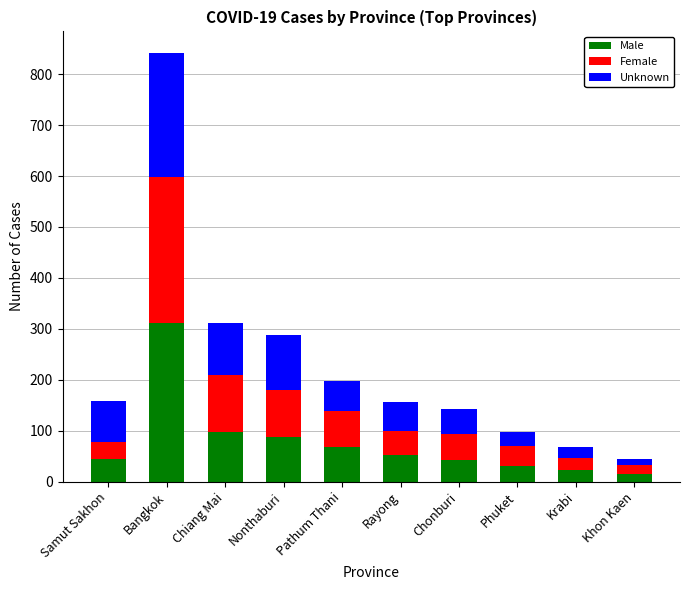

What is the sum of all Male values?

772